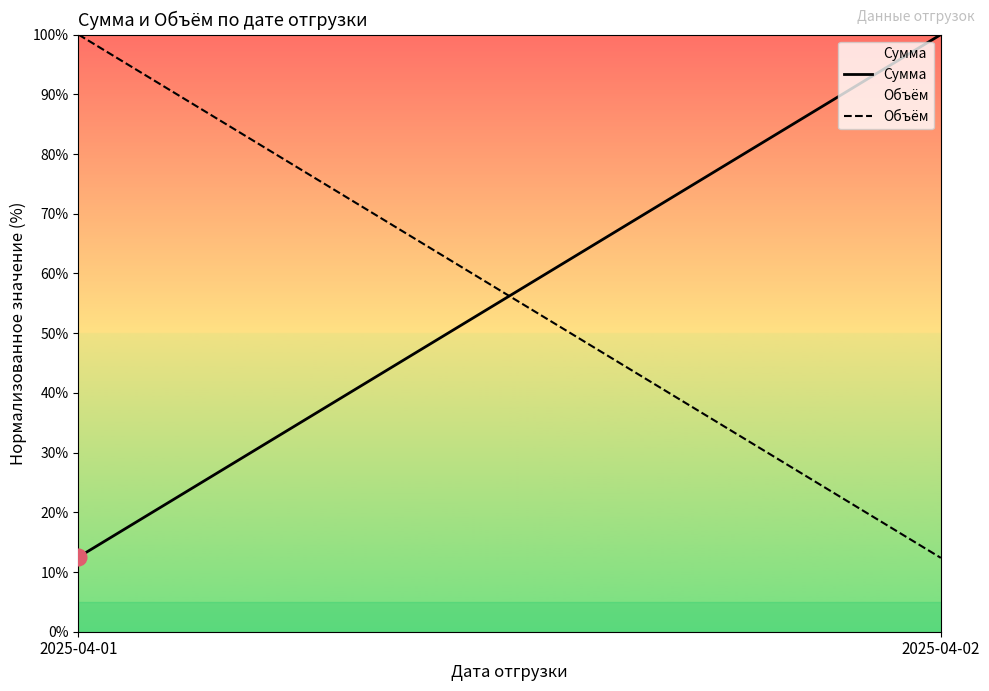

What is the highest value of the Сумма series?

100.0